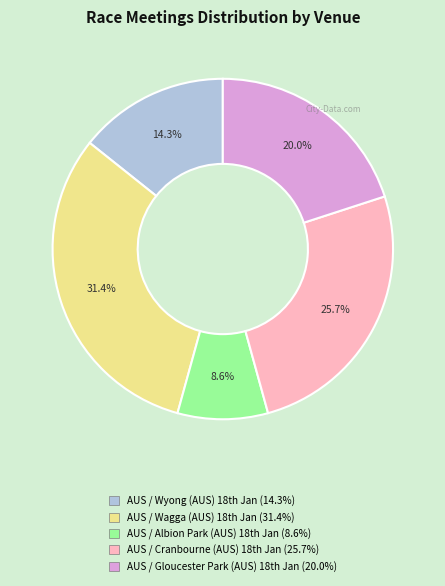

Is there any slice that represents more than half of the pie?

No